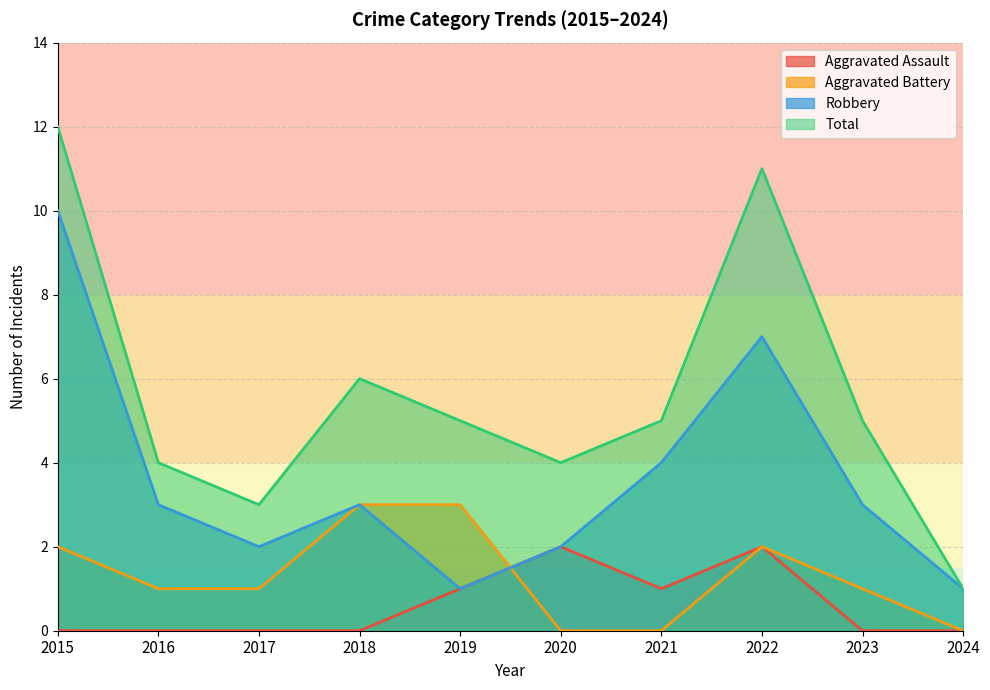

True or false: Aggravated Battery has a value of 1 at 2022.

False